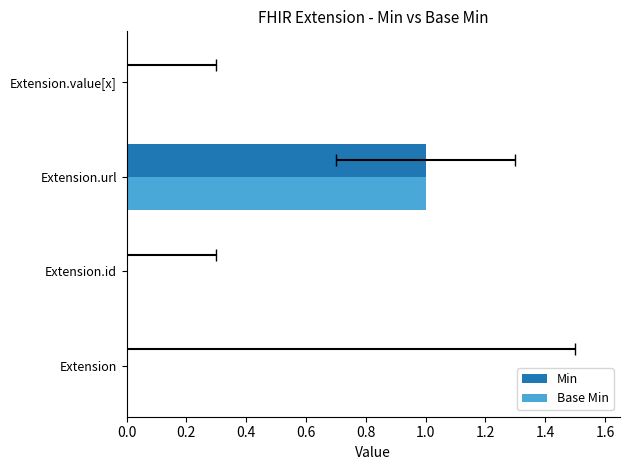

How many distinct data groups are displayed?

2